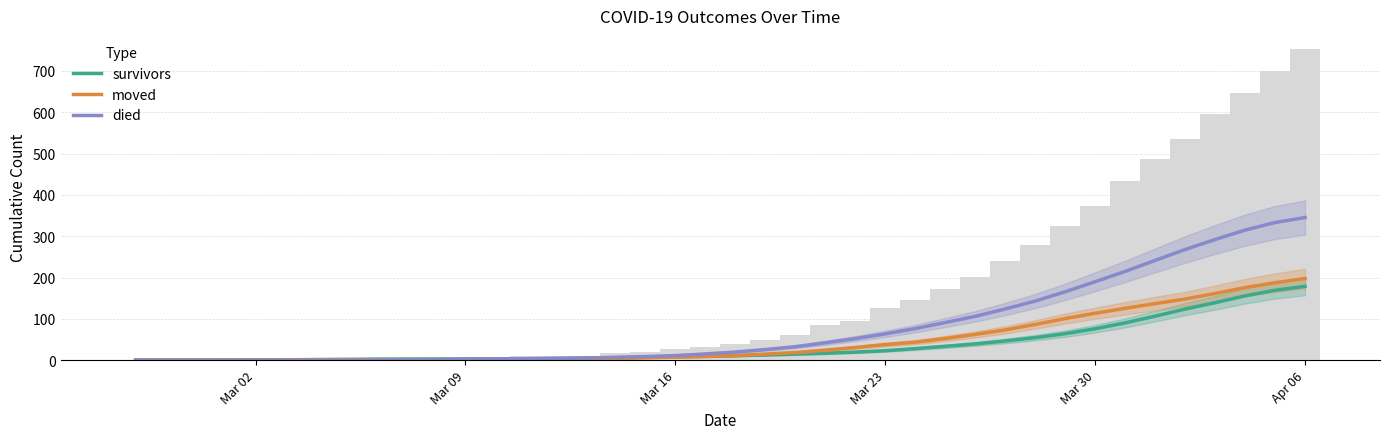

Which series has the largest total across all categories?

died